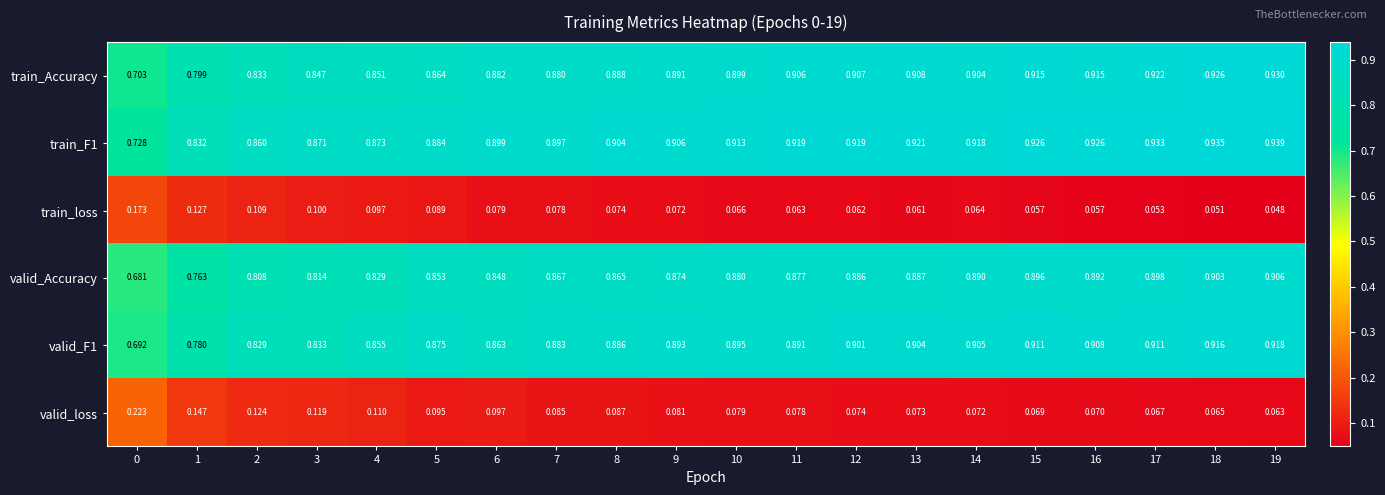

At how many categories does at least one series exceed 0?

20